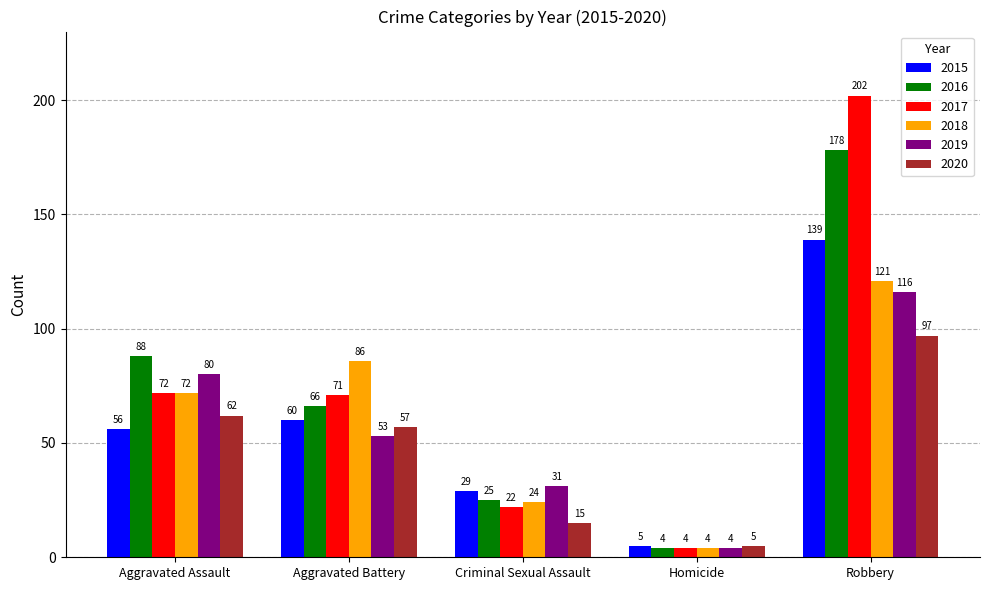

The 2018 series shows 86 at Aggravated Battery. True or false?

True